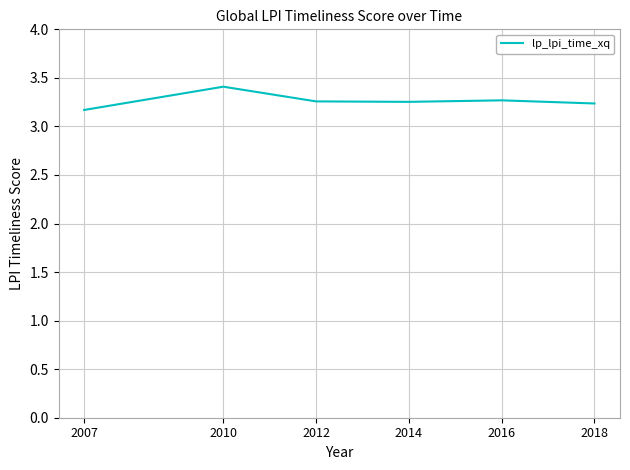

What is the sum of all values?

19.6